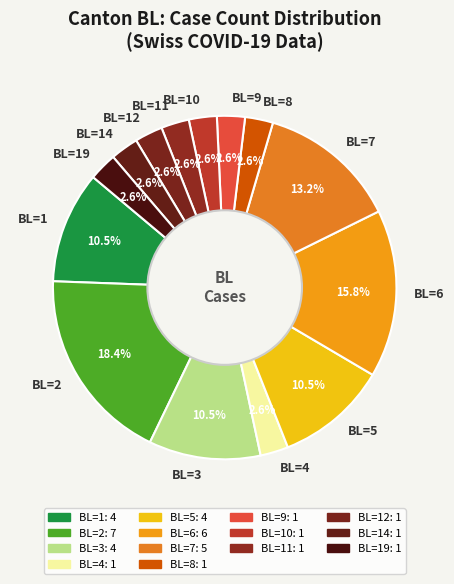

What portion of the pie excludes BL=3?

89.5%